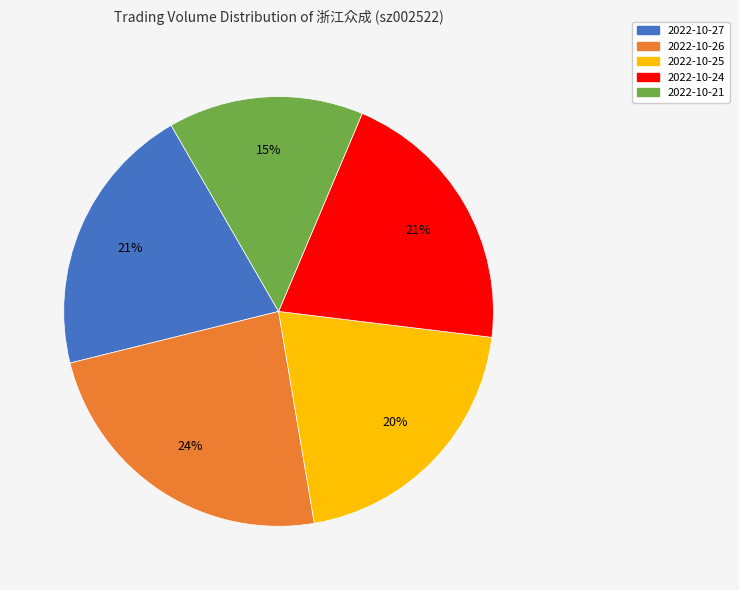

Do 2022-10-25 and 2022-10-26 together represent more than half of the pie?

No